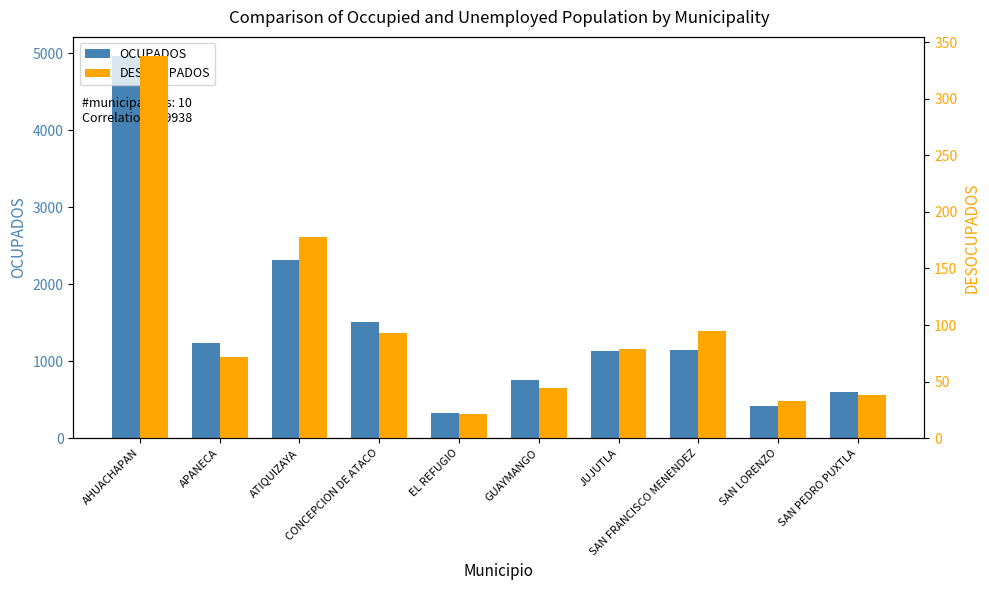

Rank the series by their maximum value, from highest to lowest.

OCUPADOS, DESOCUPADOS